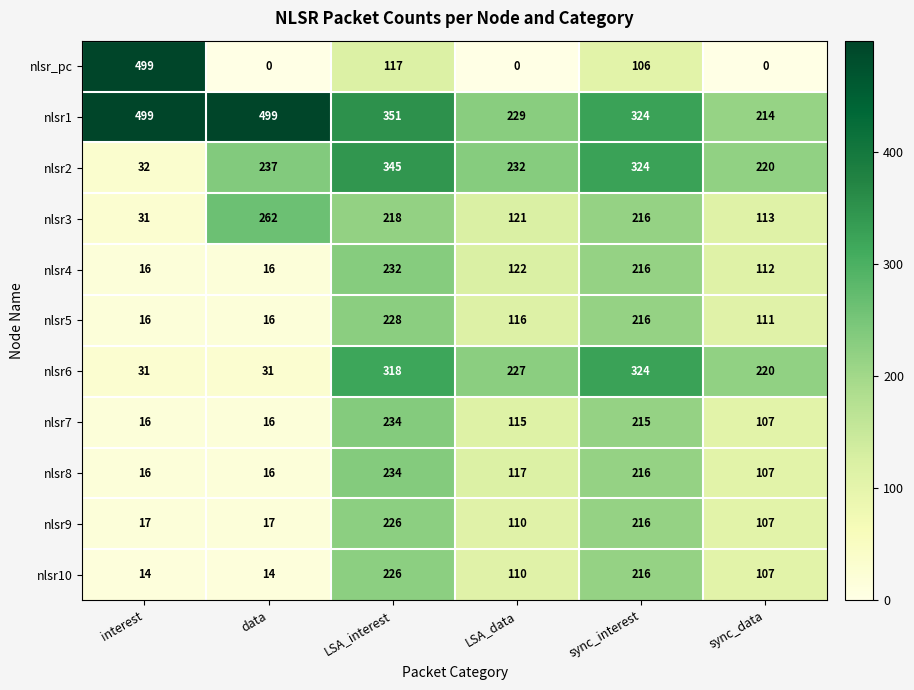

Which series changed the most between interest and sync_interest?

nlsr_pc